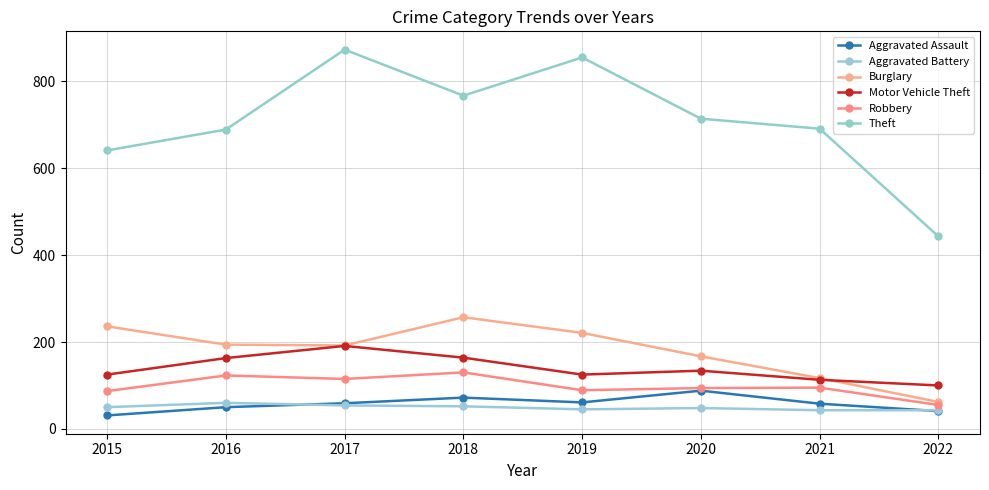

How many distinct data groups are displayed?

6